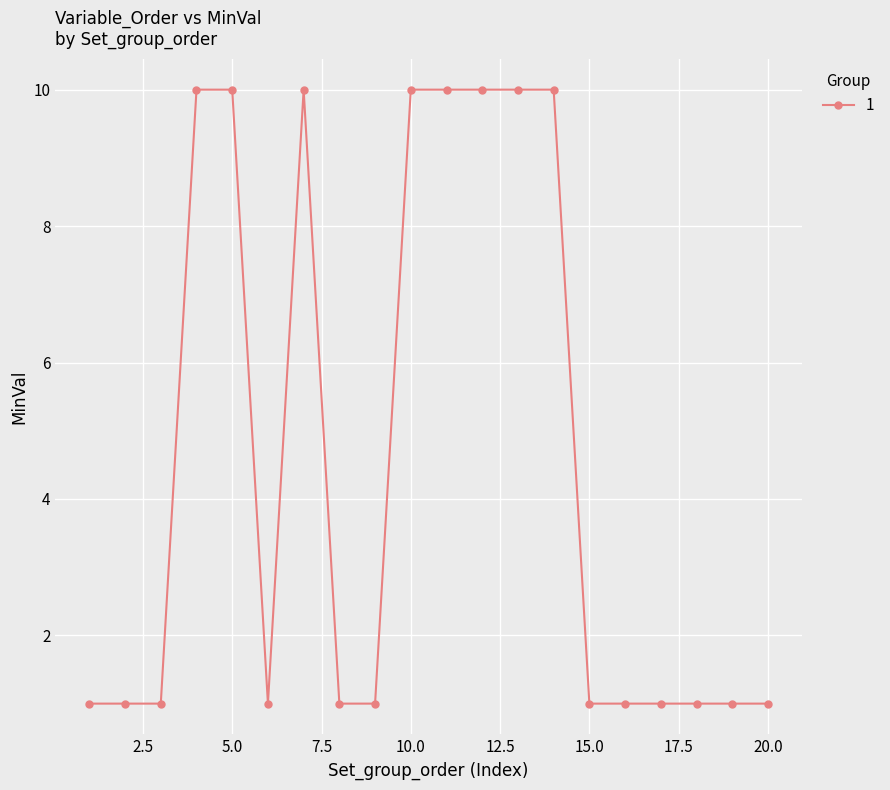

What is the difference between the maximum and minimum values?

9